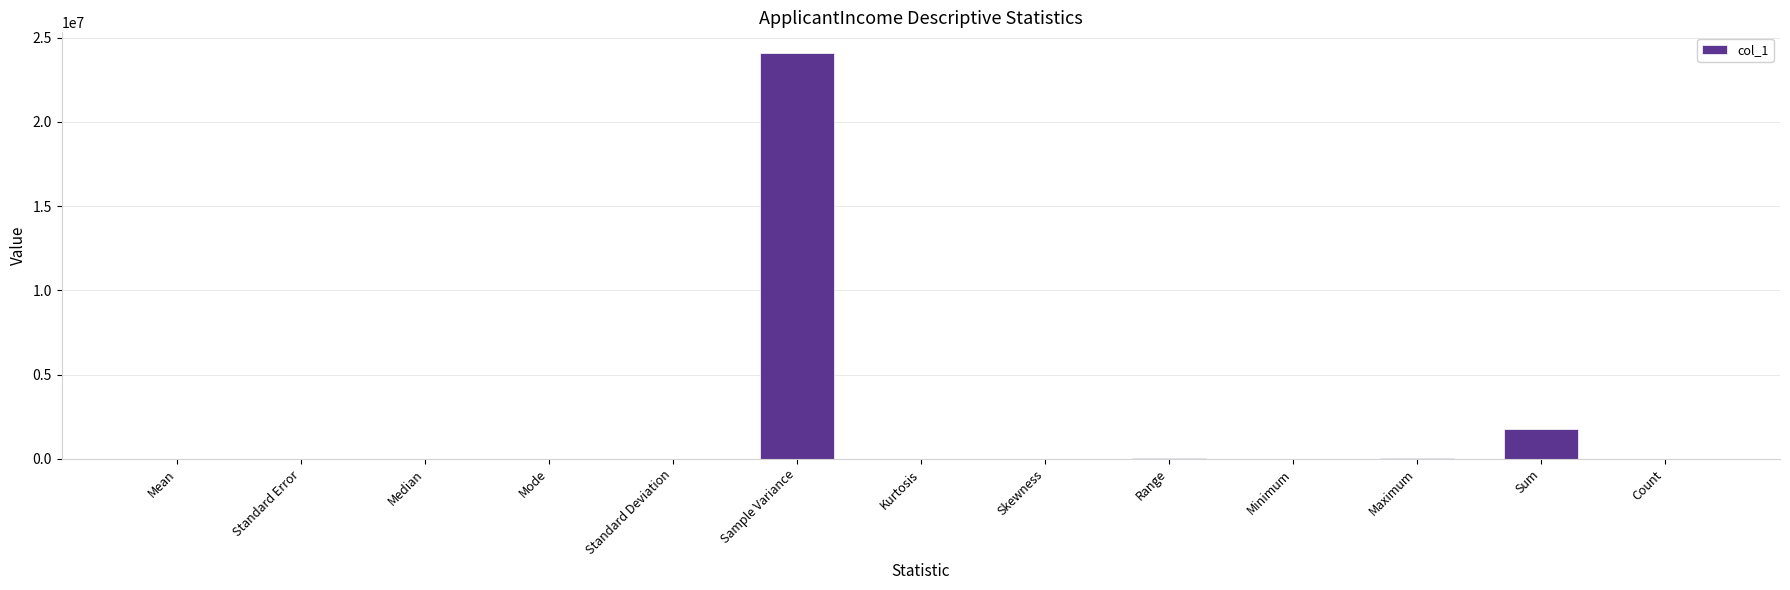

At which category does the chart reach its peak across all series?

Sample Variance